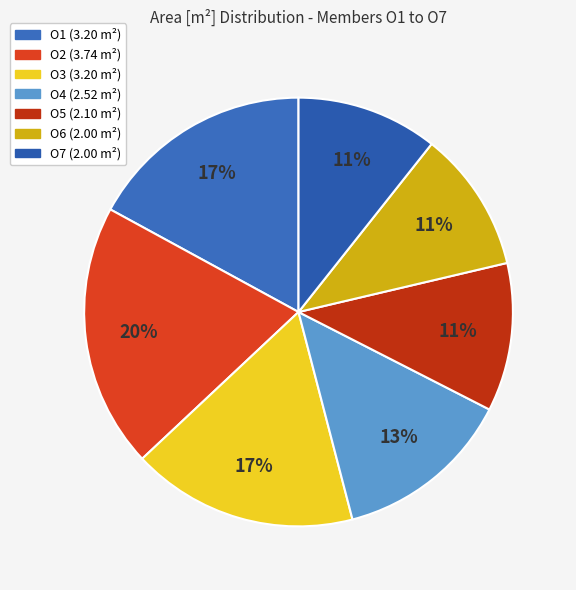

Rank the categories by value from lowest to highest.

O6, O7, O5, O4, O1, O3, O2